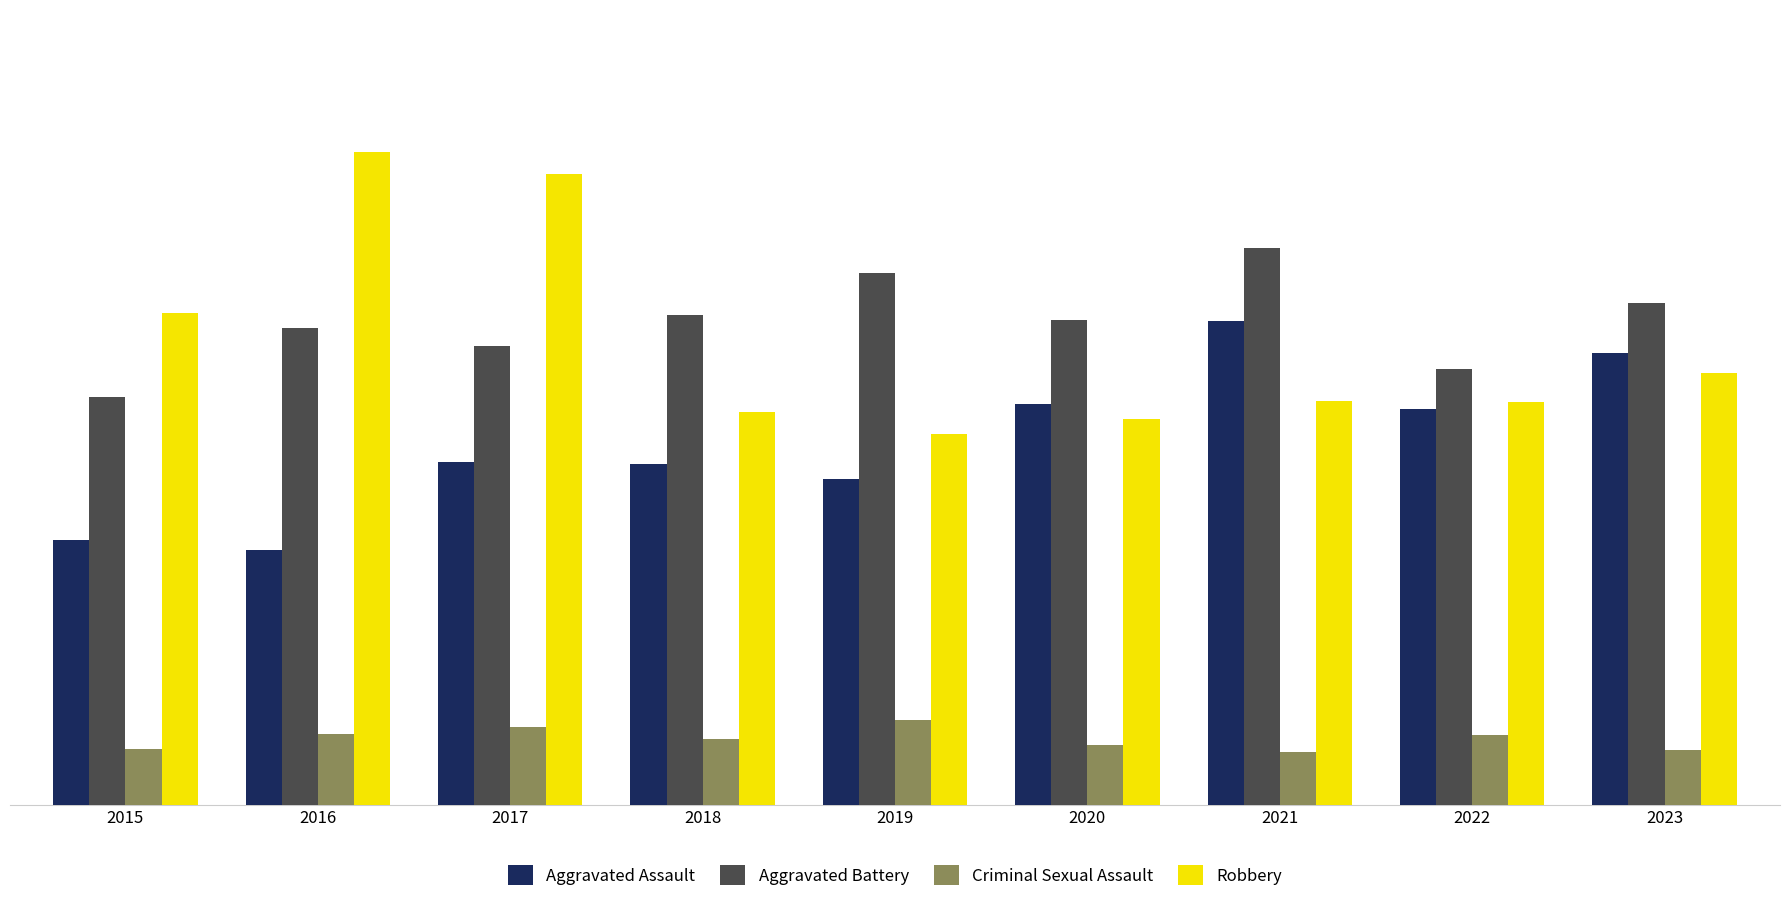

How many categories are shown in the chart?

9